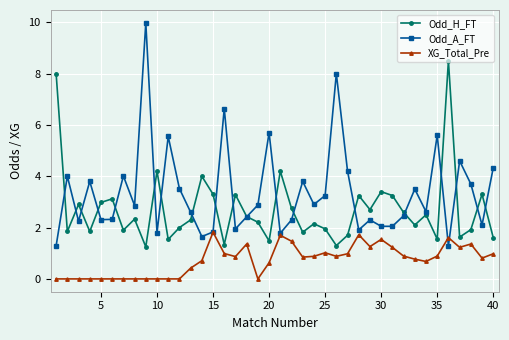

Is this an area chart (filled region under the line)?

No